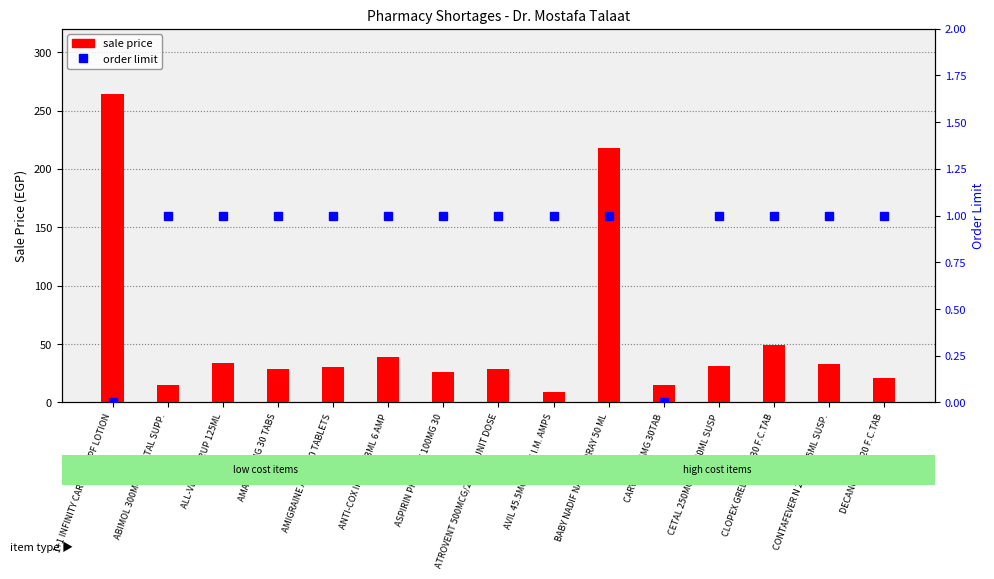

Where does the sale price series first go above 30?

1+1 INFINITY CARE 50+ SPF LOTION